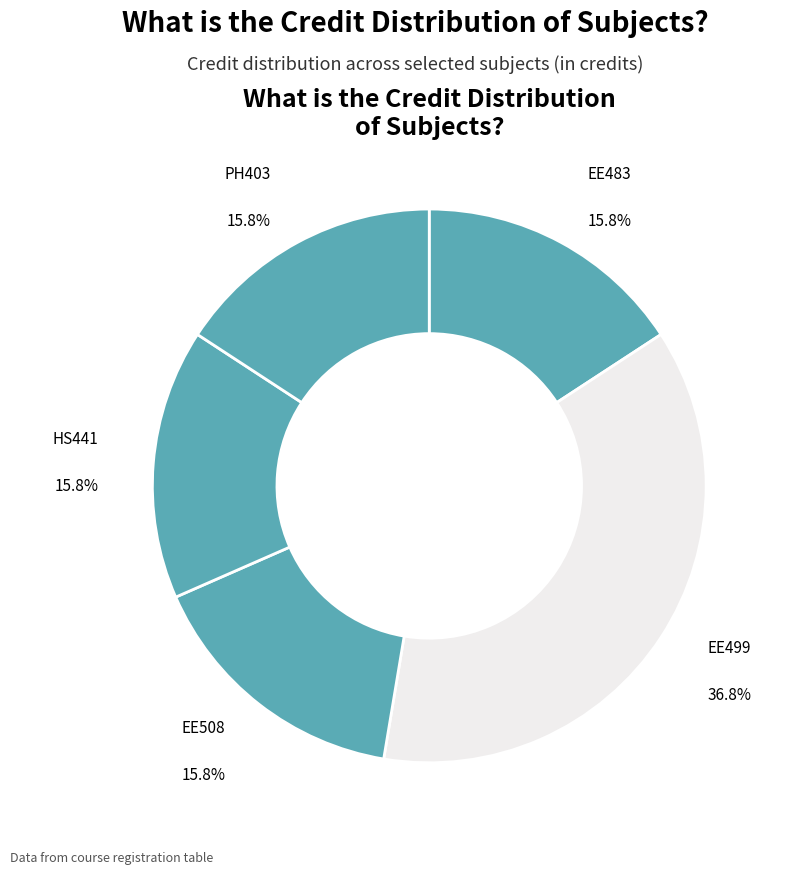

How many segments does this pie chart have?

5